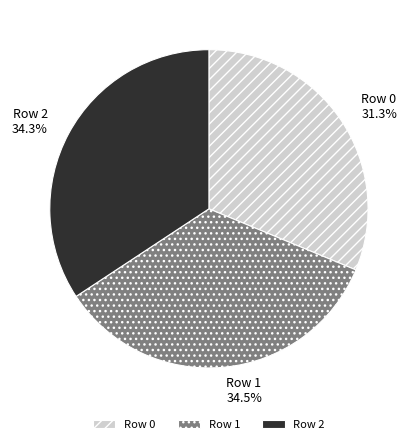

To the nearest percent, what is the difference between the Row 0 and Row 1 slice percentages?

3%